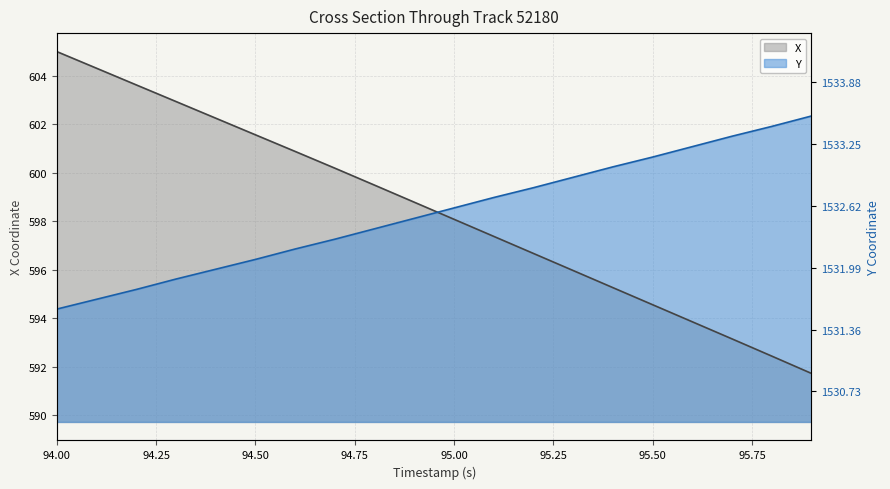

Which has a higher value, 95.0 or 94.2?

94.2